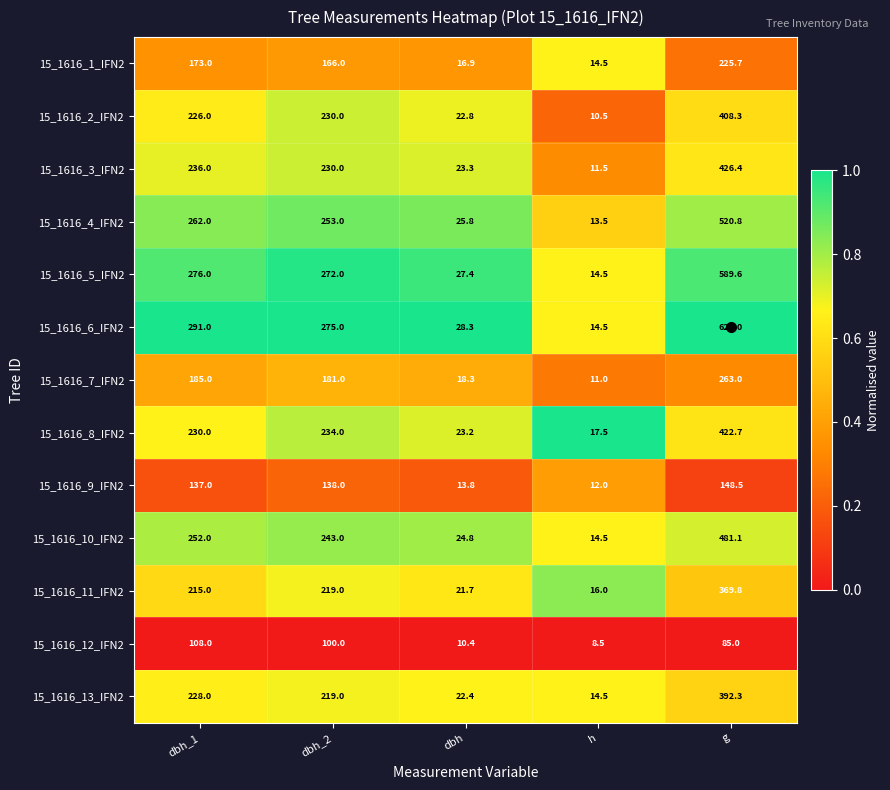

How many series are shown in this chart?

13